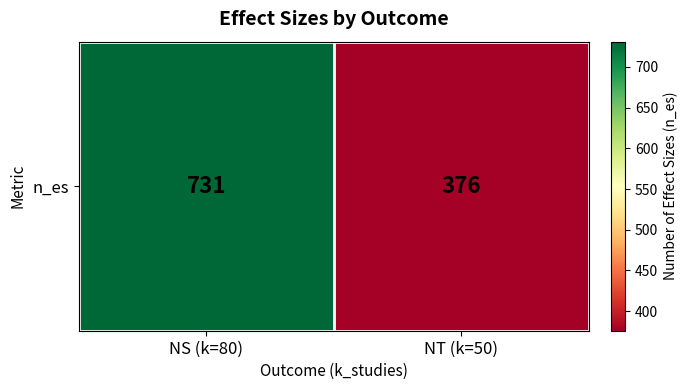

True or false: the data shows 376 at NT (k=50).

True